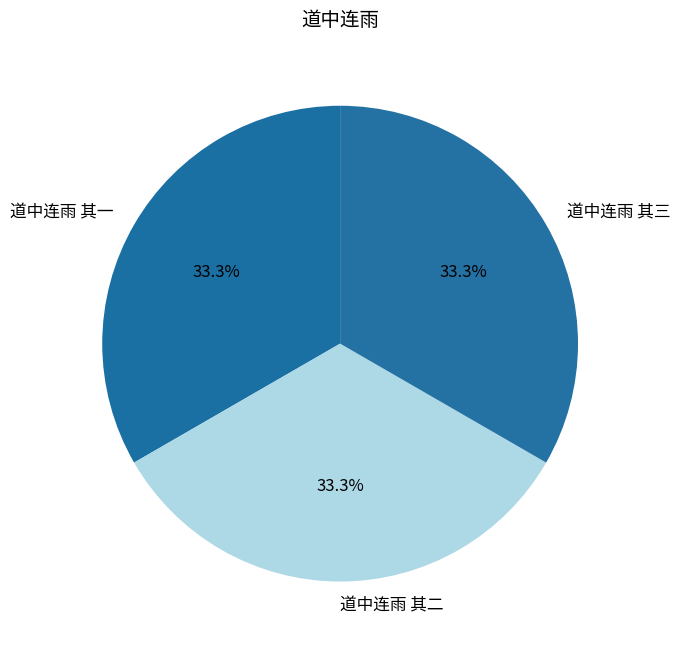

What percentage is the 道中连雨 其三 slice, to the nearest percent?

33%